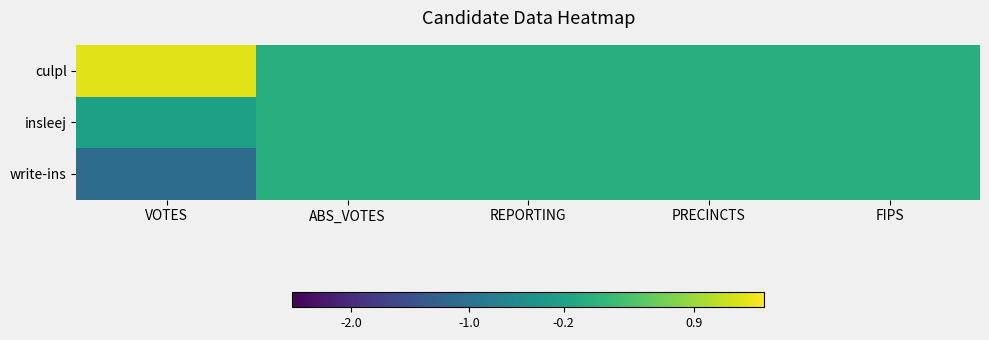

True or false: culpl has a value of 0.8 at FIPS.

False